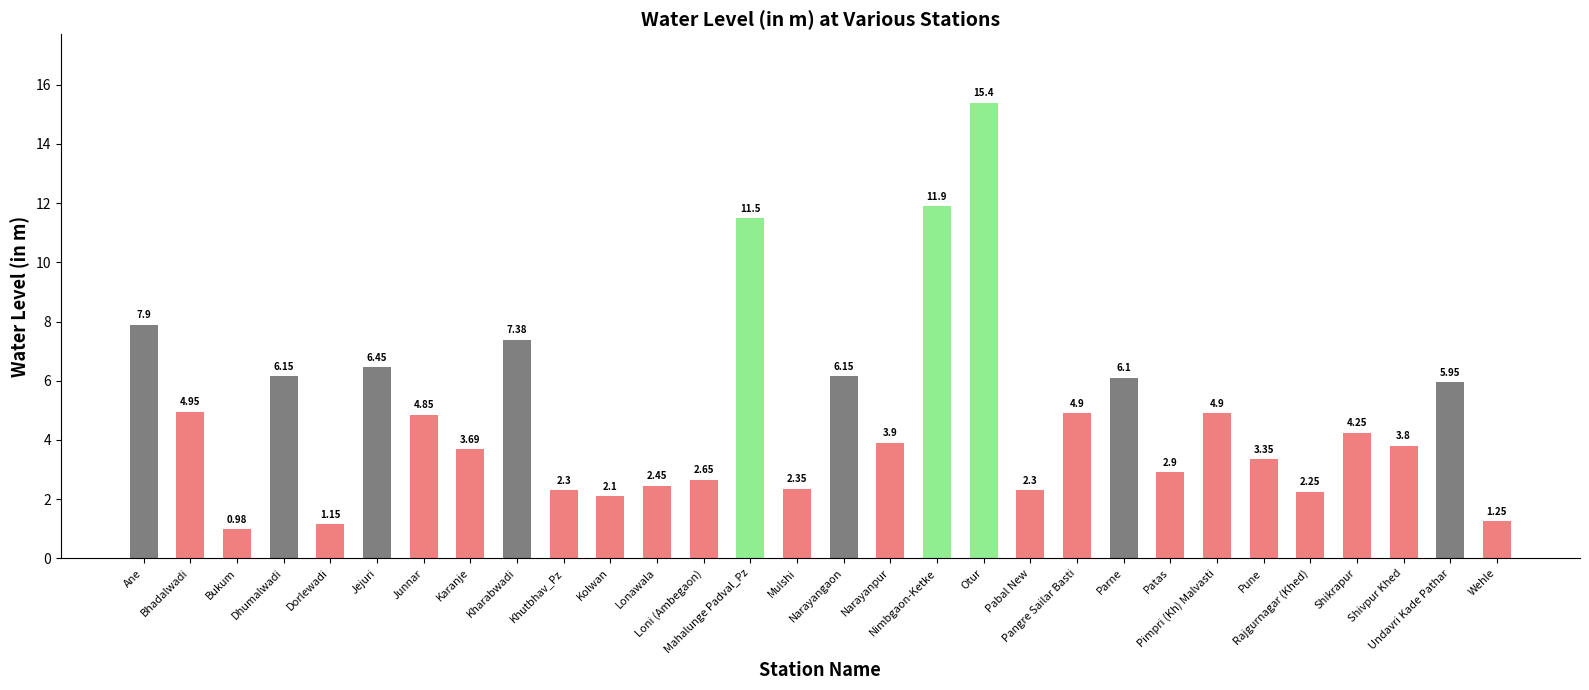

What is the sum of all values?

146.2